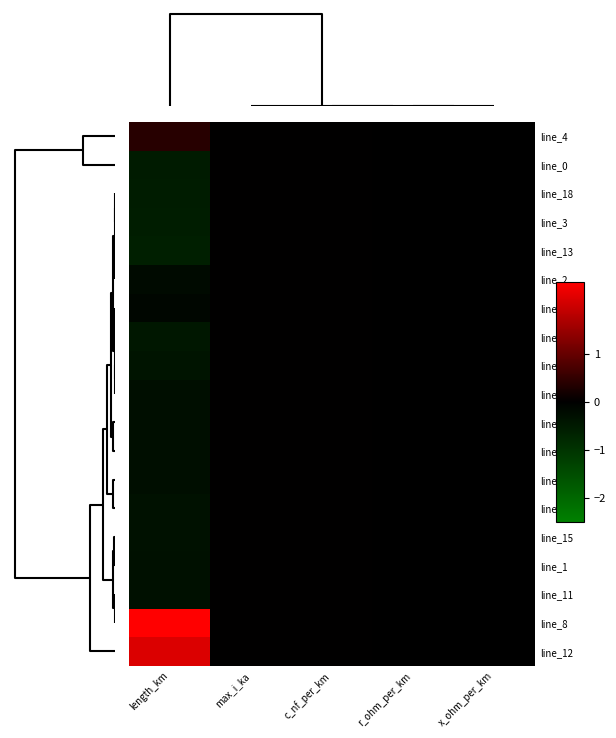

Which series has the largest total across all categories?

line_8